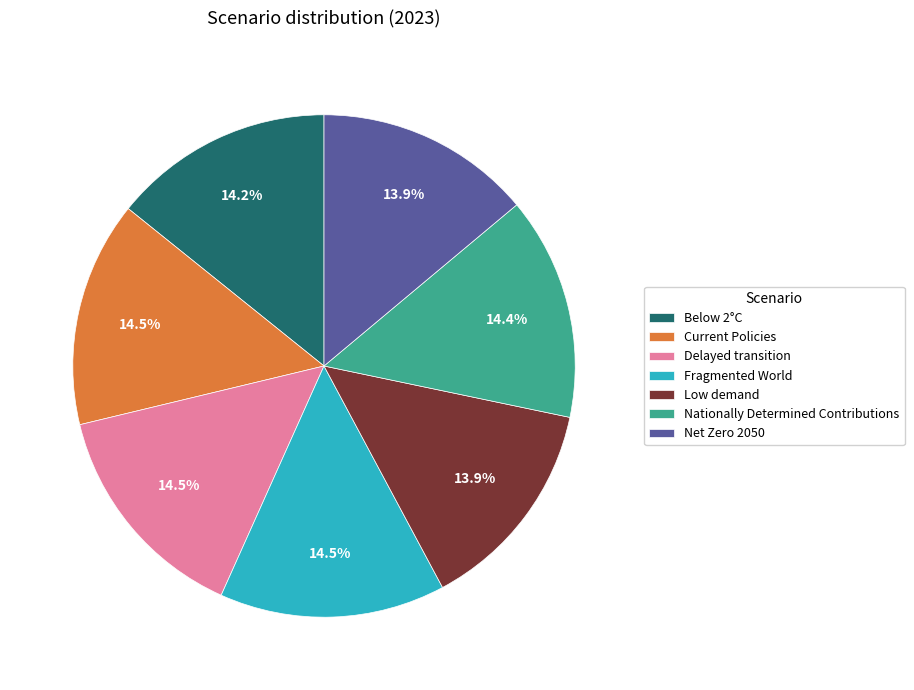

How many slices are in this pie chart?

7